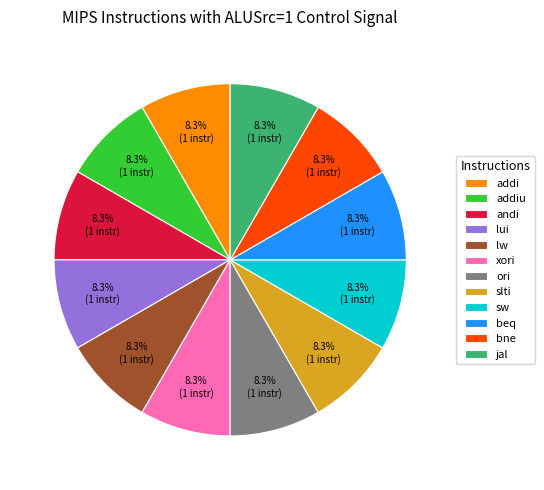

Approximately how many times larger is the value at addiu compared to bne?

1.0